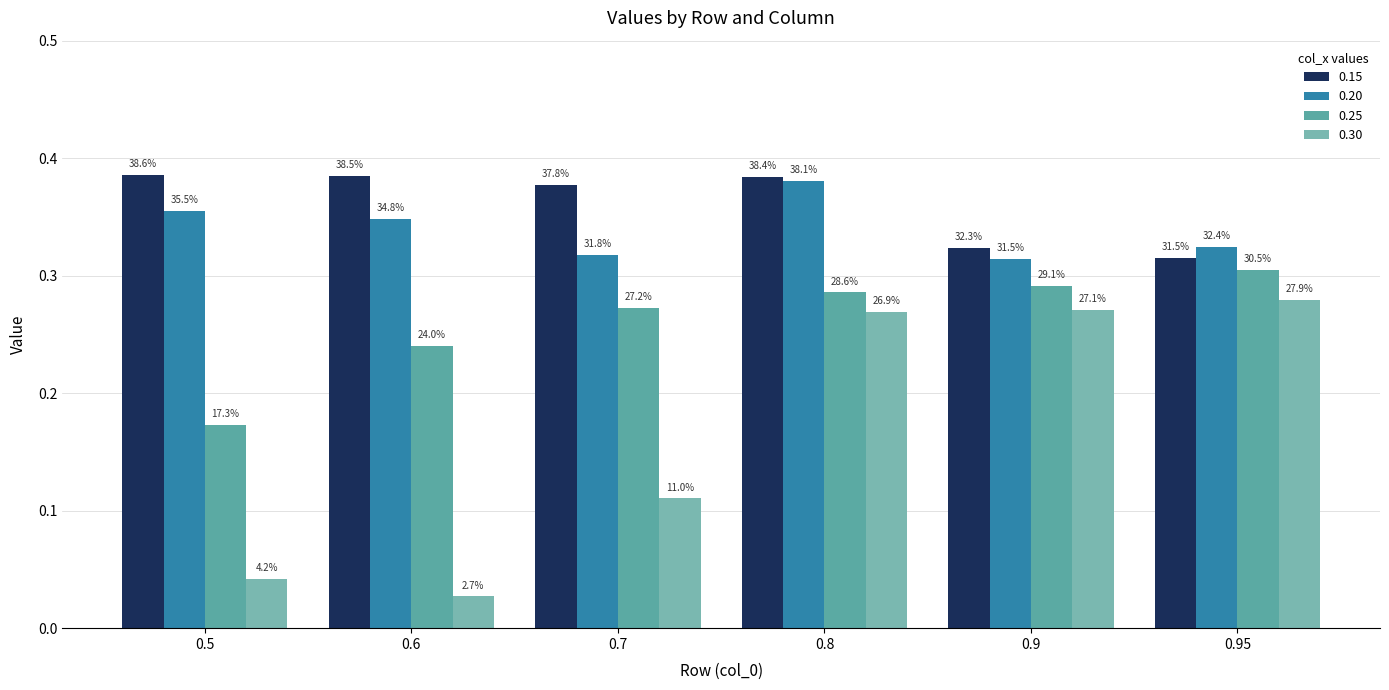

Count the 0.20 values in the range 0 to 1.

6